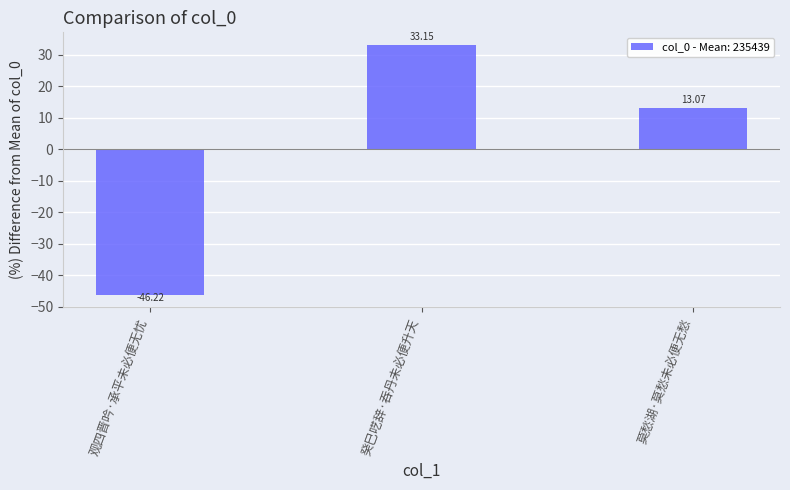

What position from the right is 观四晋吟·承平未必便无忧?

3